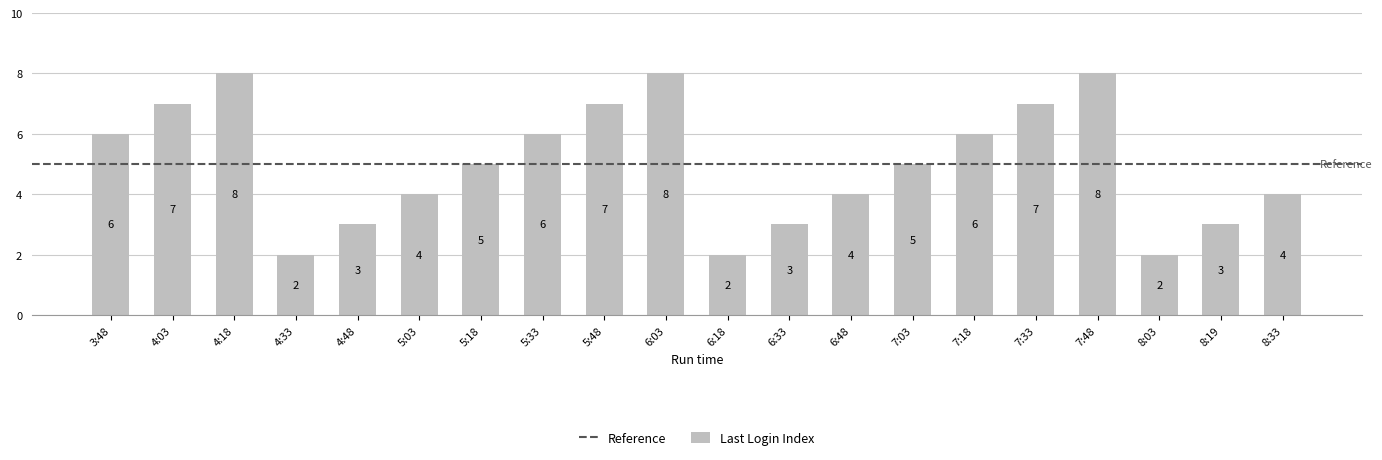

What is the maximum value shown in the chart?

8